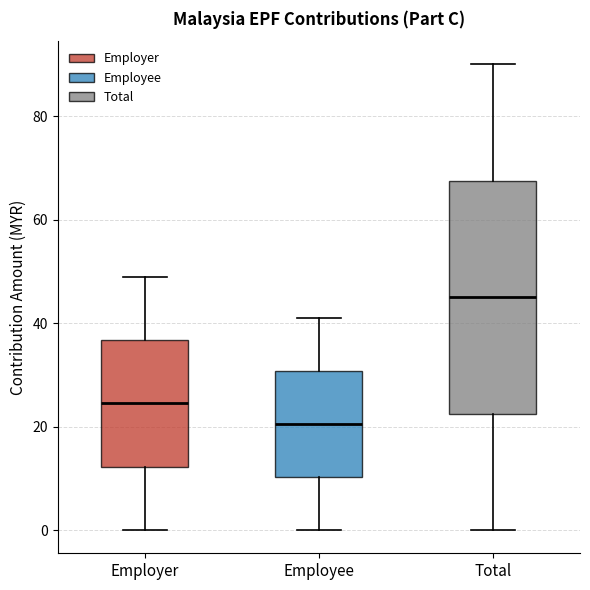

Comparing the boxes themselves (not the whiskers), which one is the tallest?

Total